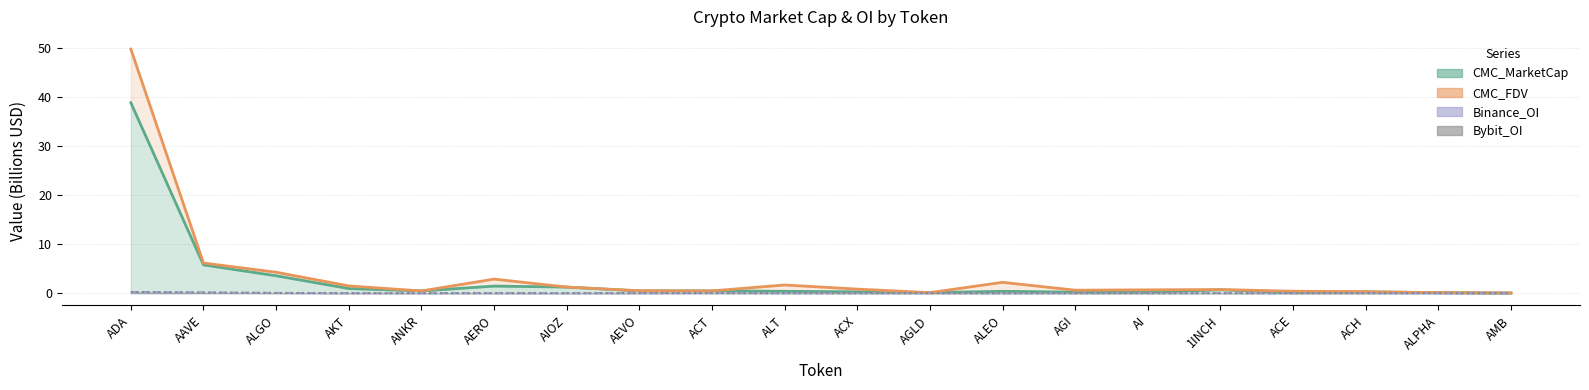

What is the sum of the Bybit_OI values at AAVE and ACH?

0.1